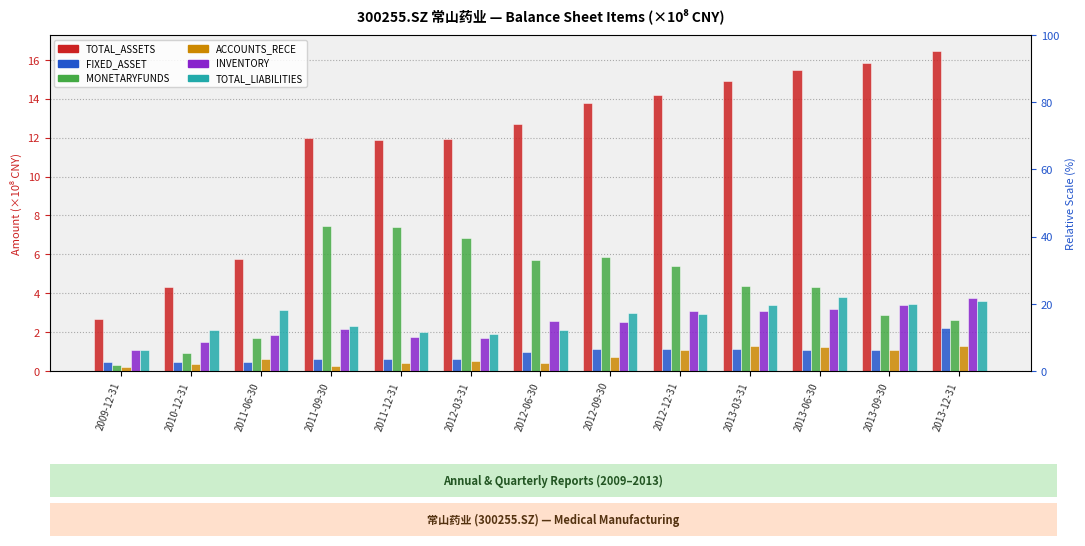

What are all the series names shown in the legend?

TOTAL_ASSETS, FIXED_ASSET, MONETARYFUNDS, ACCOUNTS_RECE, INVENTORY, TOTAL_LIABILITIES